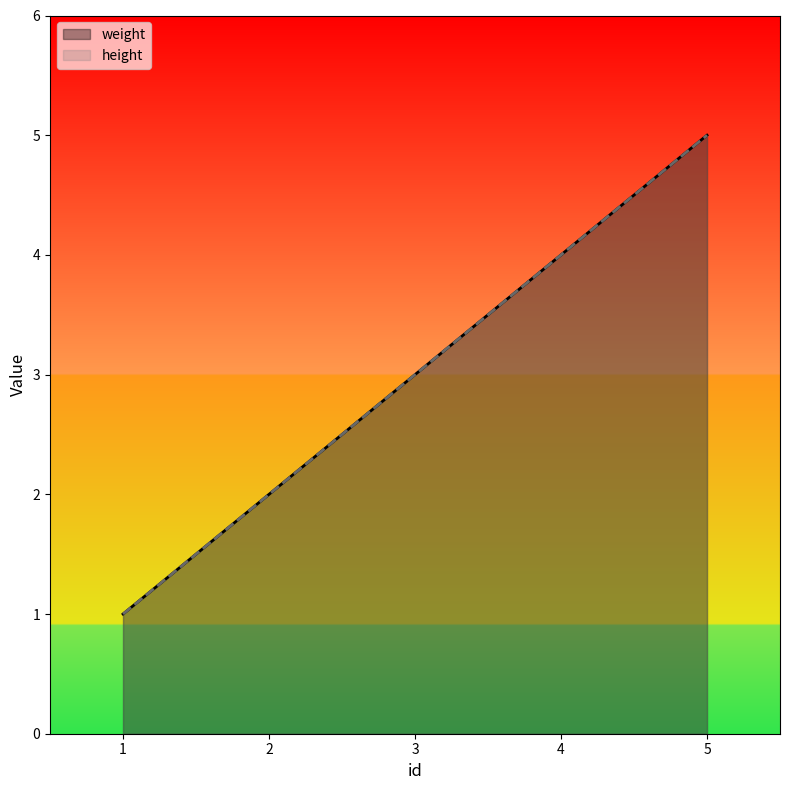

True or false: weight and height intersect in this chart.

False